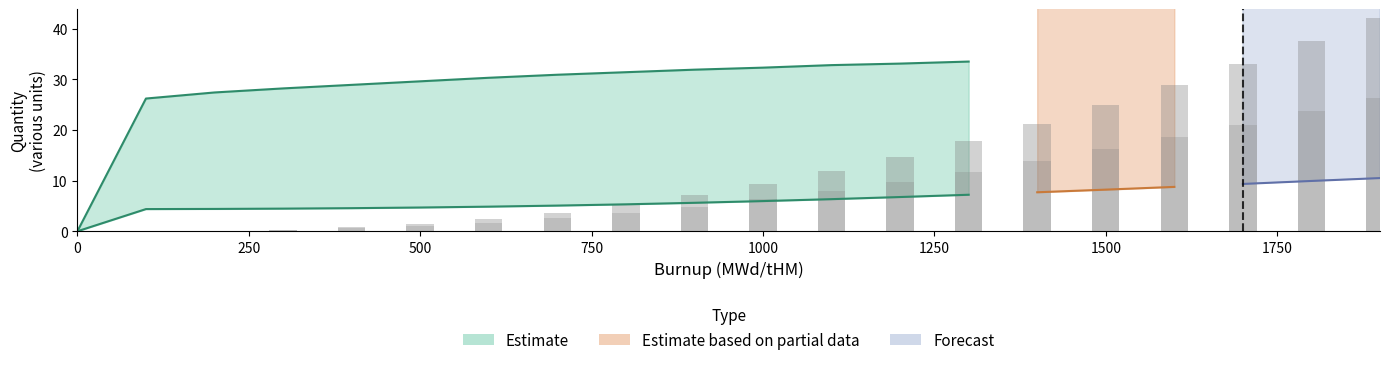

At how many categories does at least one series exceed 88?

15